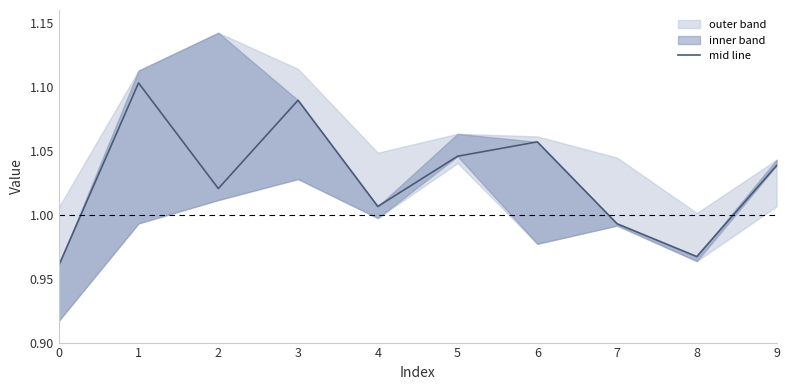

List the series in order of their peak value, lowest first.

1, 2, 0